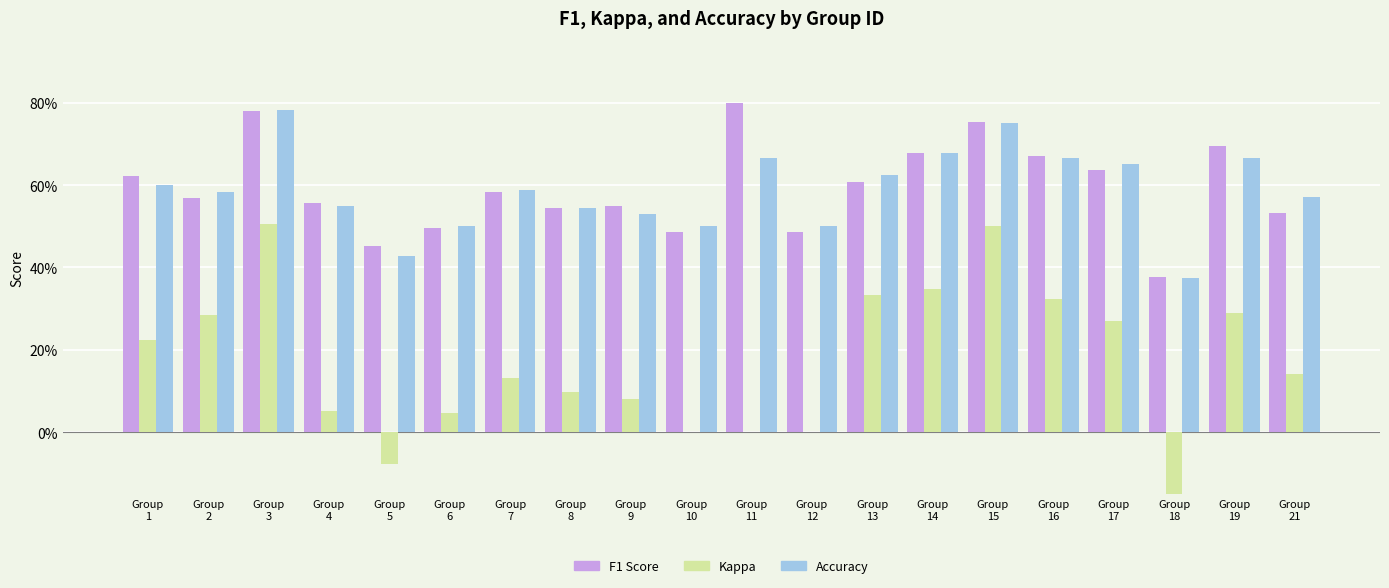

Rank the series by their maximum value, from highest to lowest.

F1 Score, Accuracy, Kappa